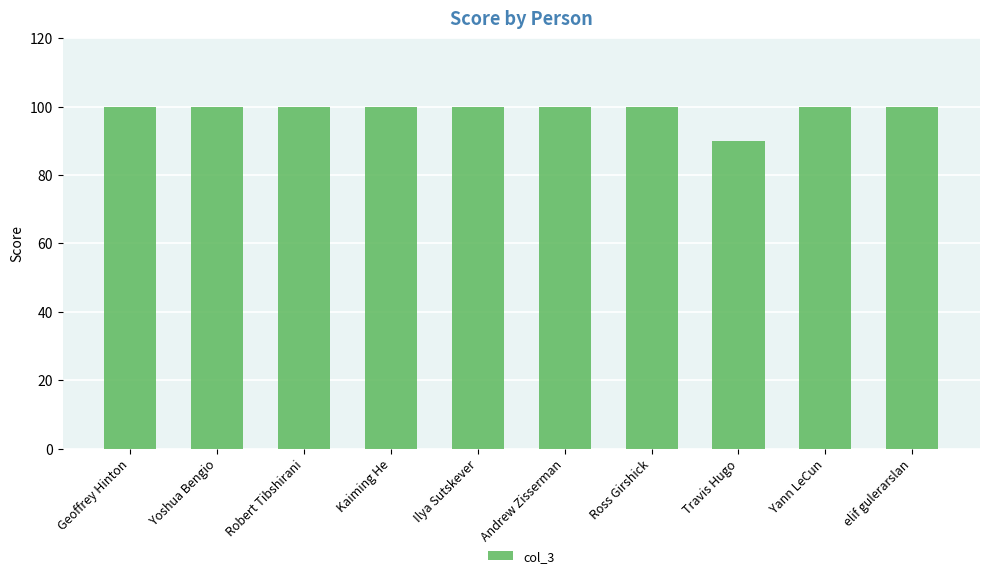

What is the ratio of the value at Robert Tibshirani to the value at Yoshua Bengio?

1.0